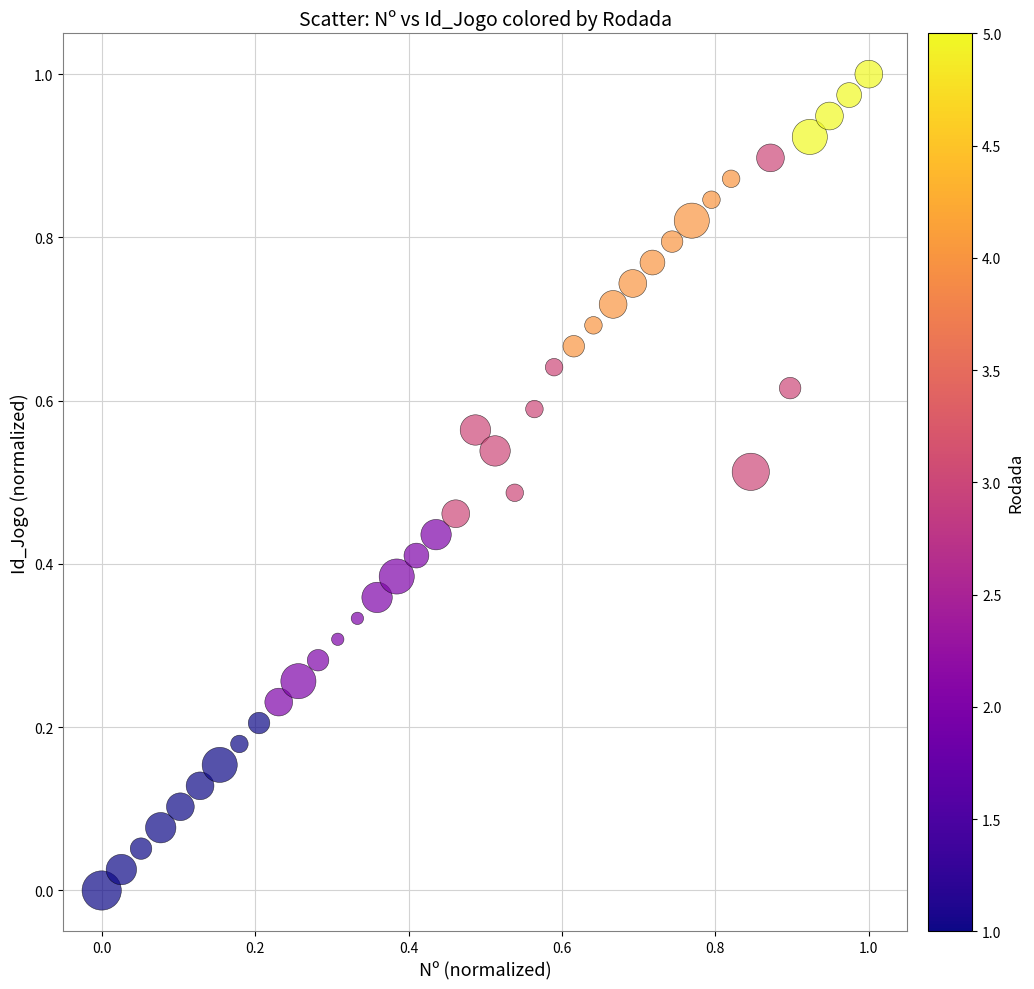

How many data points are displayed?

40